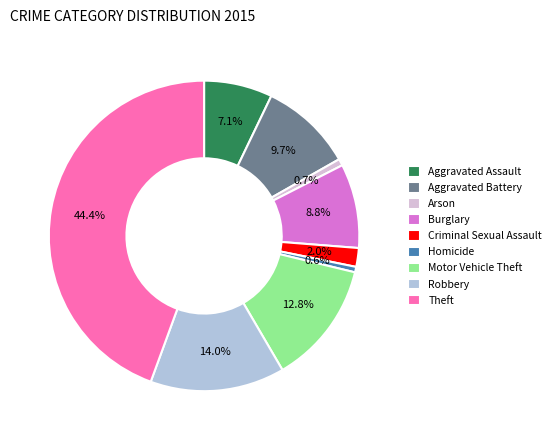

Is Motor Vehicle Theft the majority of the pie?

No